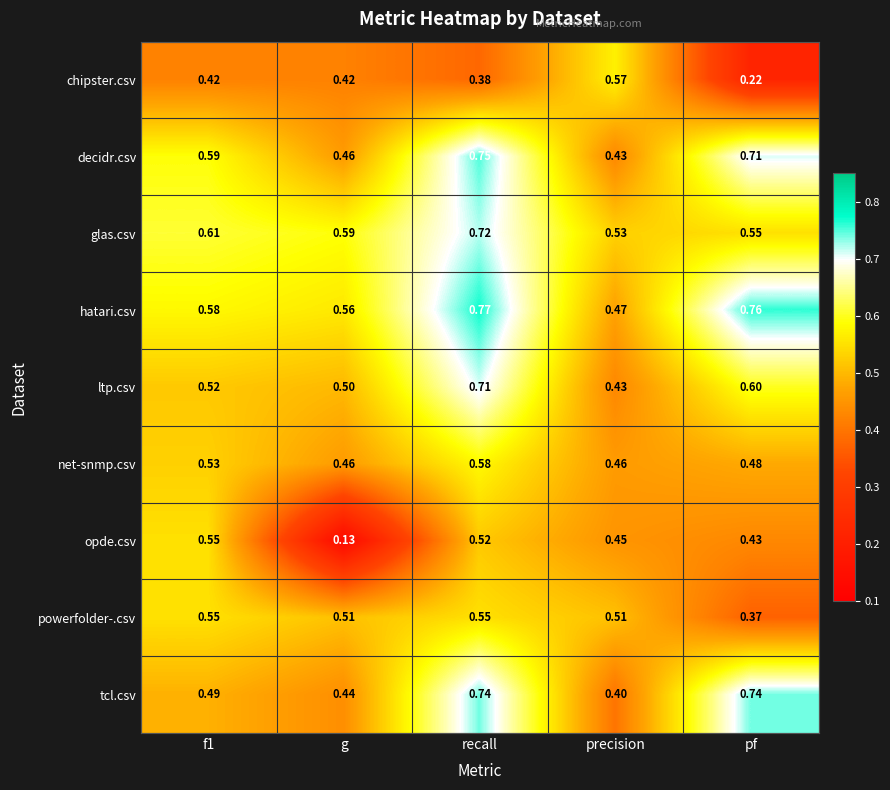

Which series has the largest total across all categories?

hatari.csv